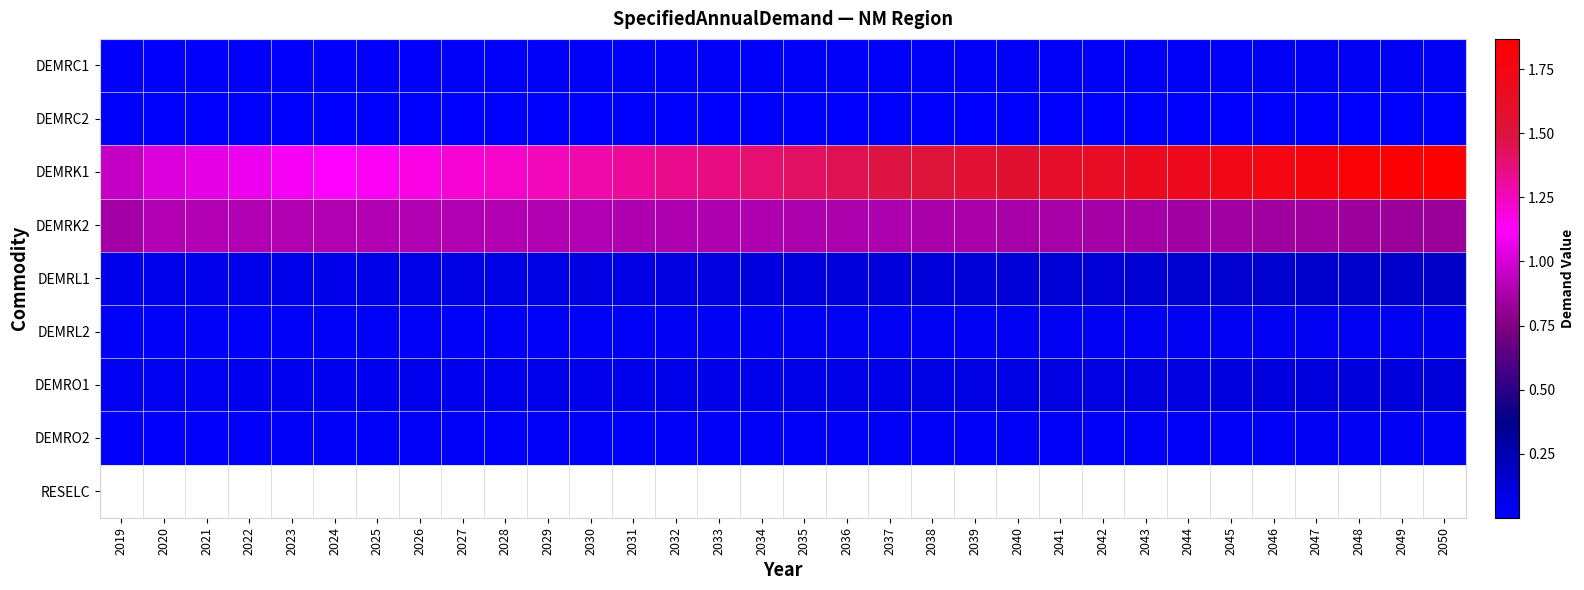

Which has a higher value, 2019 or 2037?

2037